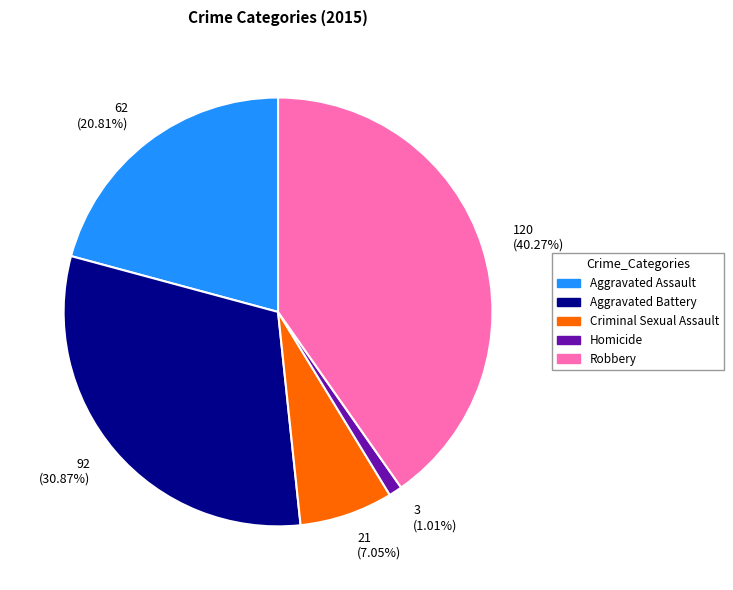

Rank the categories by value from lowest to highest.

Homicide, Criminal Sexual Assault, Aggravated Assault, Aggravated Battery, Robbery